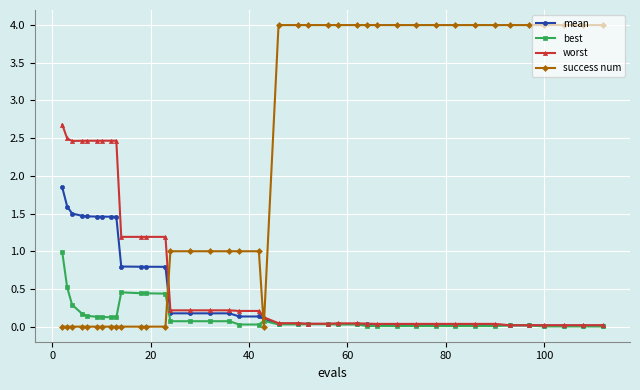

Which series has the largest range (max minus min)?

success num